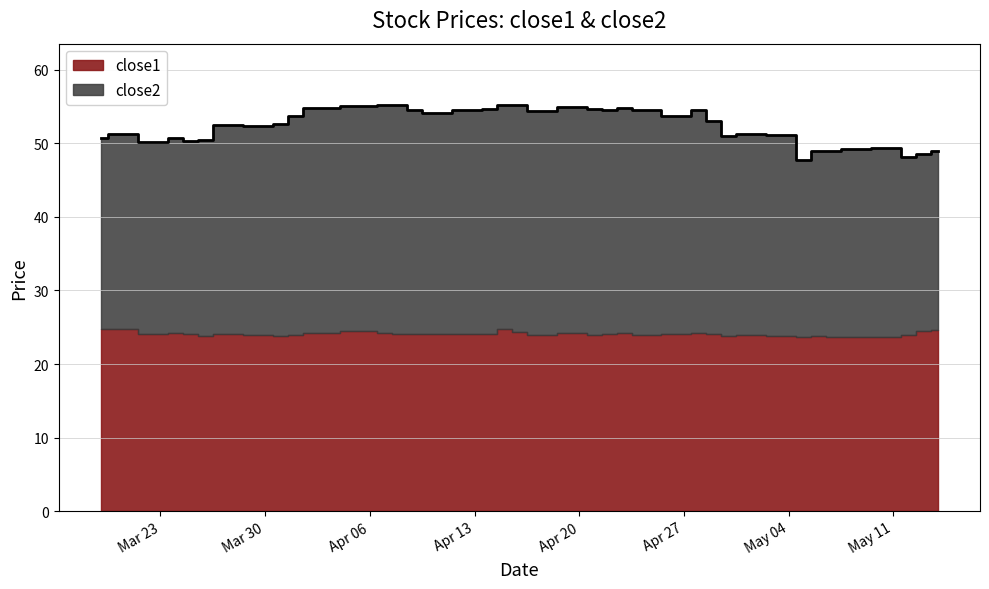

The value at 2015-03-25 is 50.4. True or false?

True